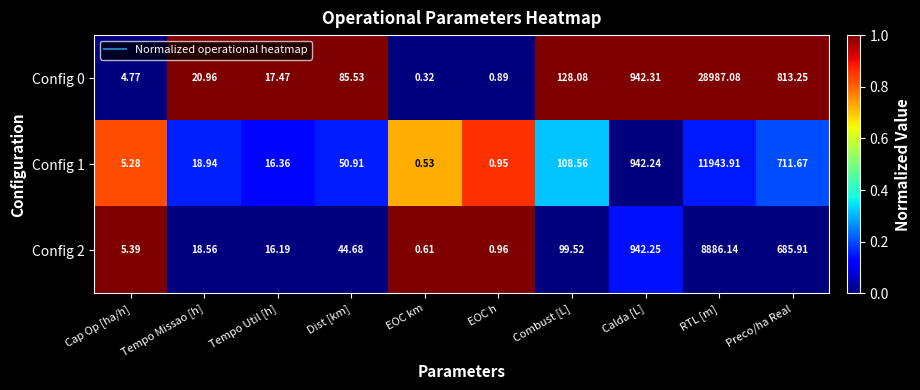

Which series has the widest spread of values?

Config 0